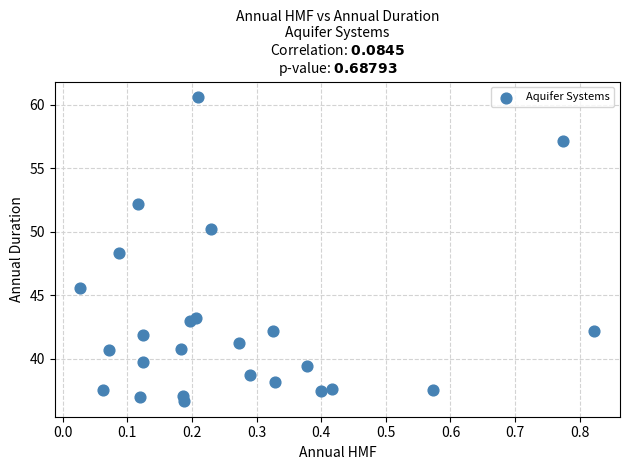

What is the range of Y values (max minus min)?

24.0